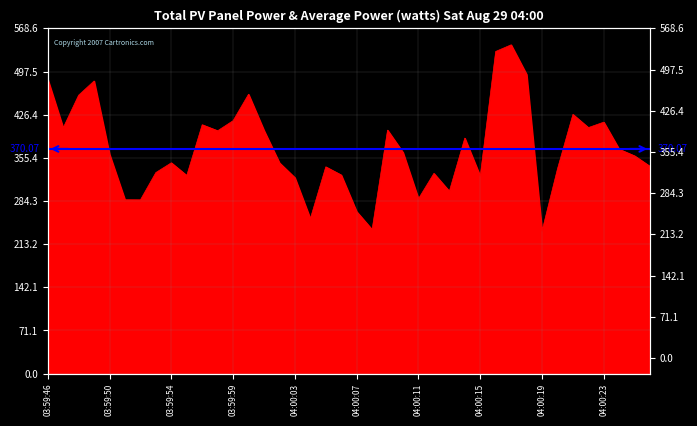

What is the ratio of the value at 04:00:14 to the value at 03:59:46?

0.8